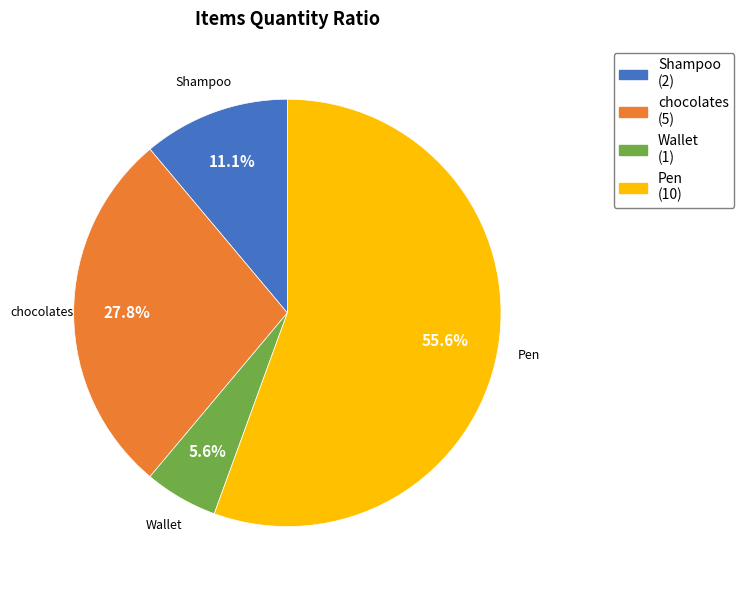

Is there a majority slice in this chart?

Yes